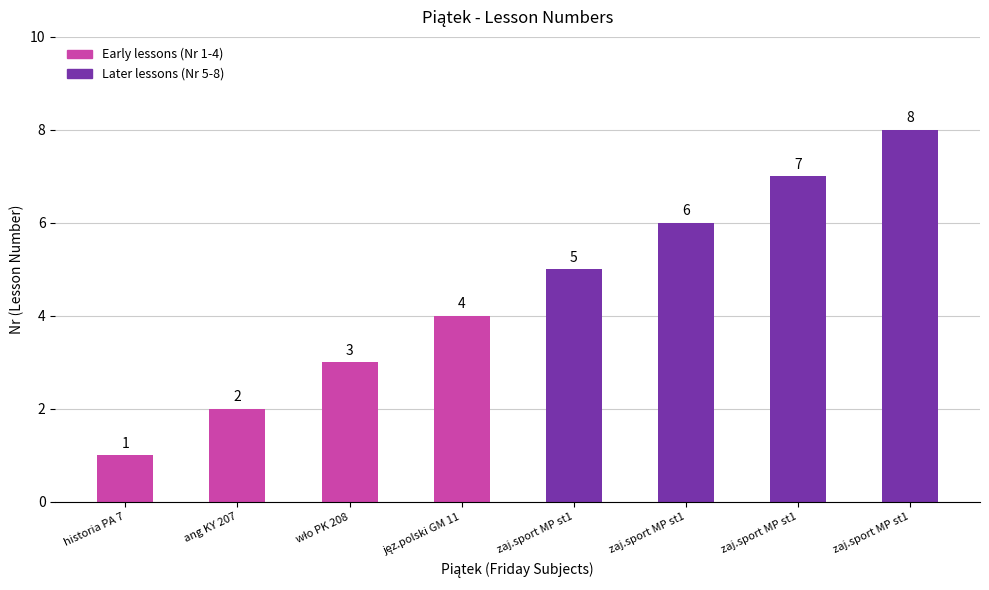

What is the value of the 3rd bar from the left?

3